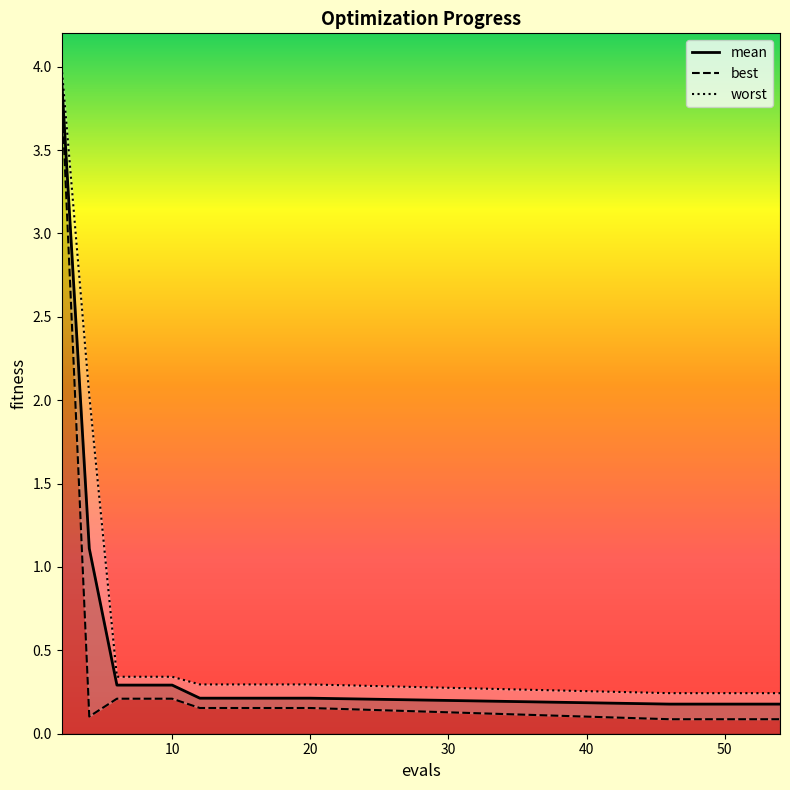

What is the value of the mean point at the 5th from the left?

0.3